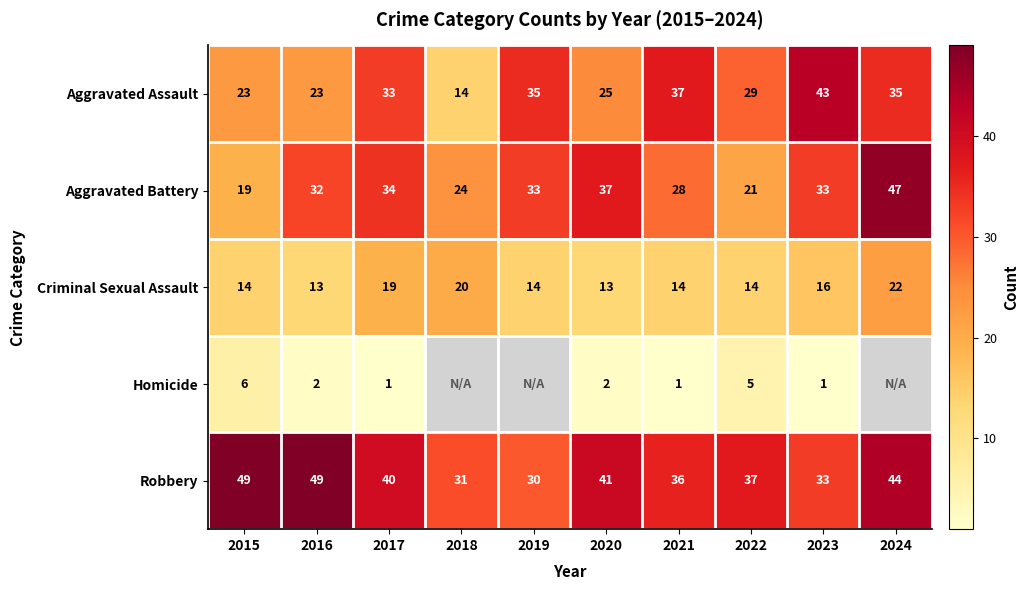

Is the value of Aggravated Assault at 2018 greater than the value of Criminal Sexual Assault at 2024?

No